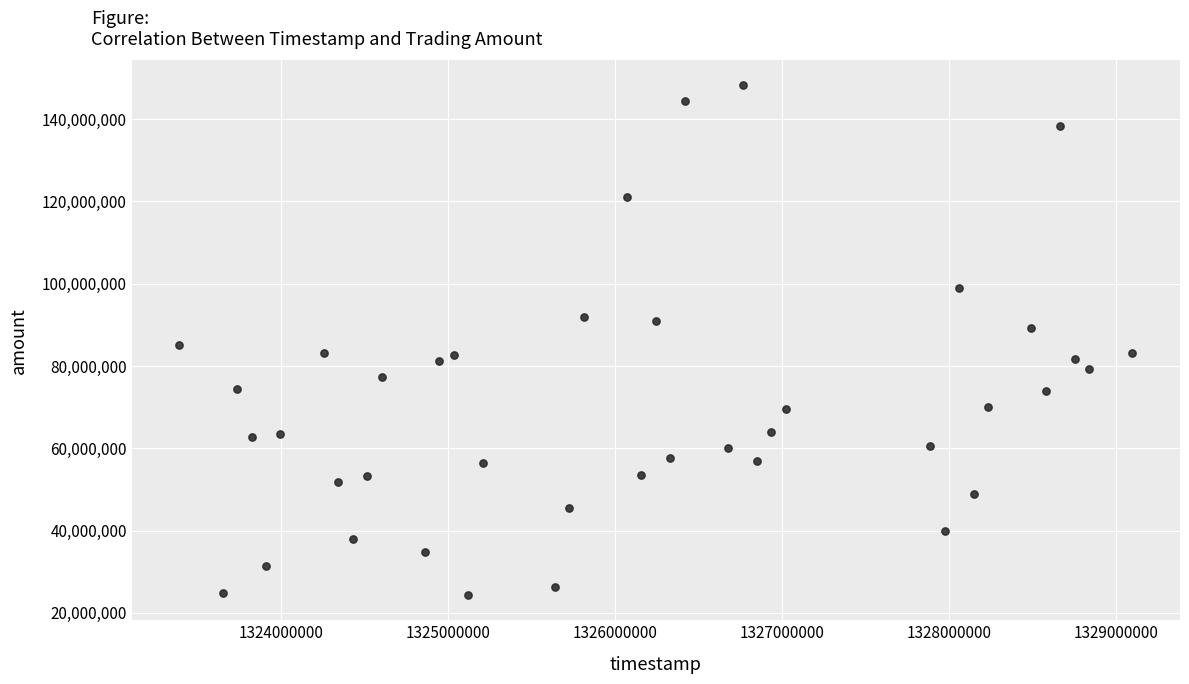

What is the range of X values (max minus min)?

5702400